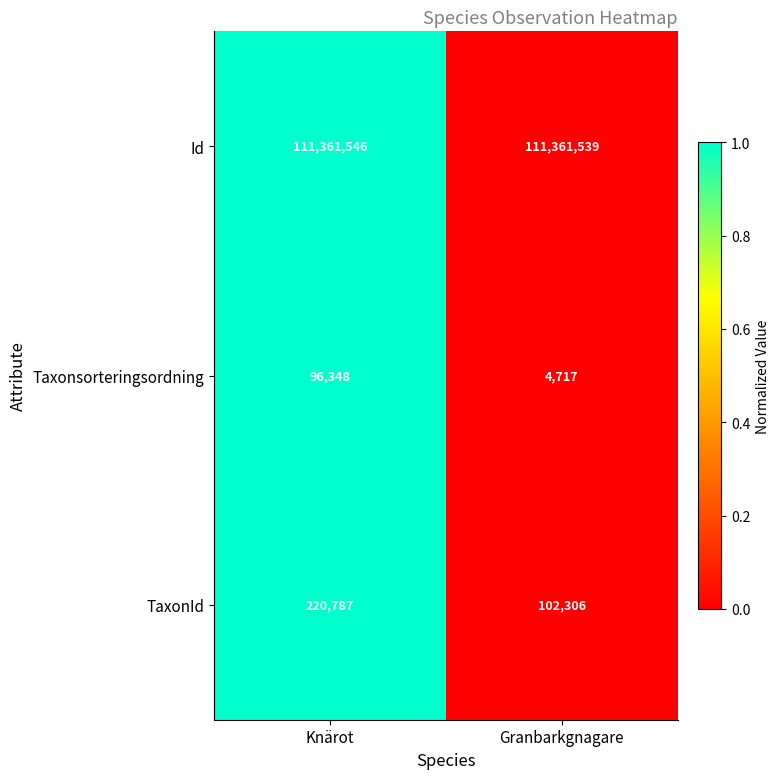

List the series in order of their peak value, highest first.

Id, TaxonId, Taxonsorteringsordning